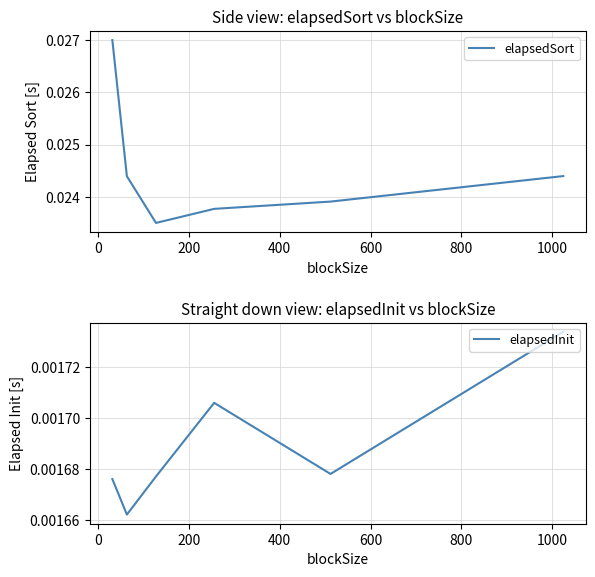

List the series in order of their peak value, highest first.

elapsedSort, elapsedInit